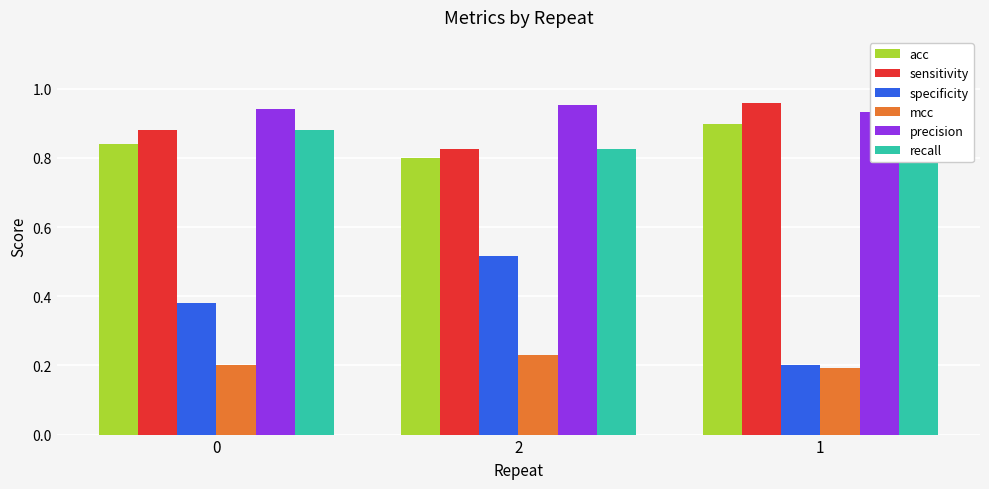

Which series has the widest spread of values?

specificity